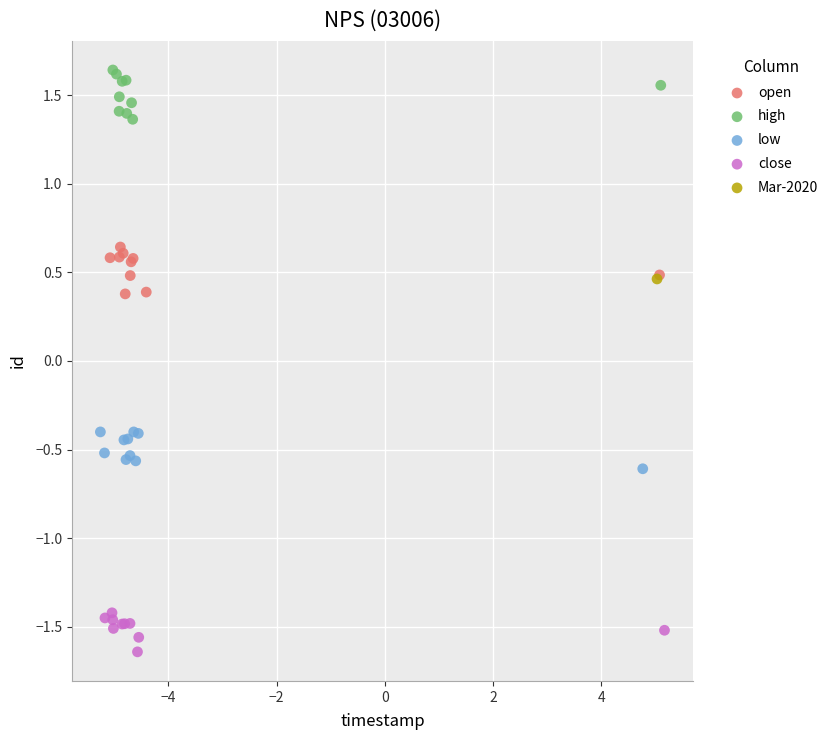

What are all the series names shown in the legend?

open, high, low, close, Mar-2020